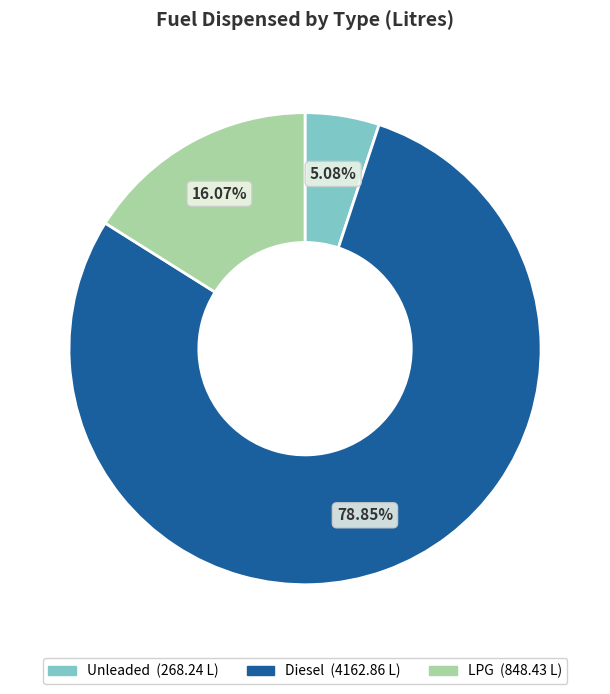

What portion of the pie excludes Unleaded?

94.9%